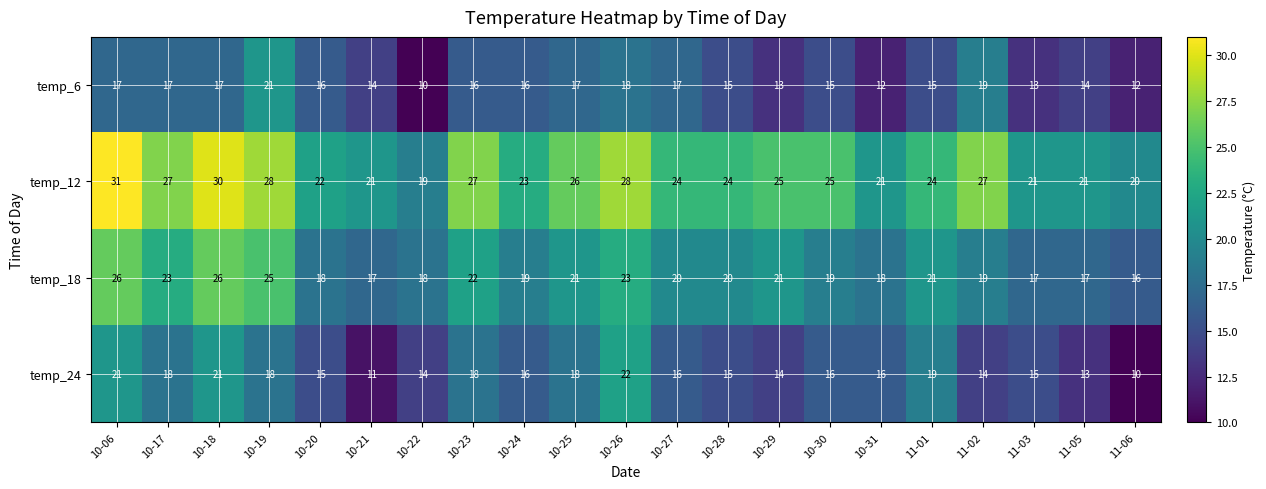

The temp_18 series shows 31 at 10-27. True or false?

False